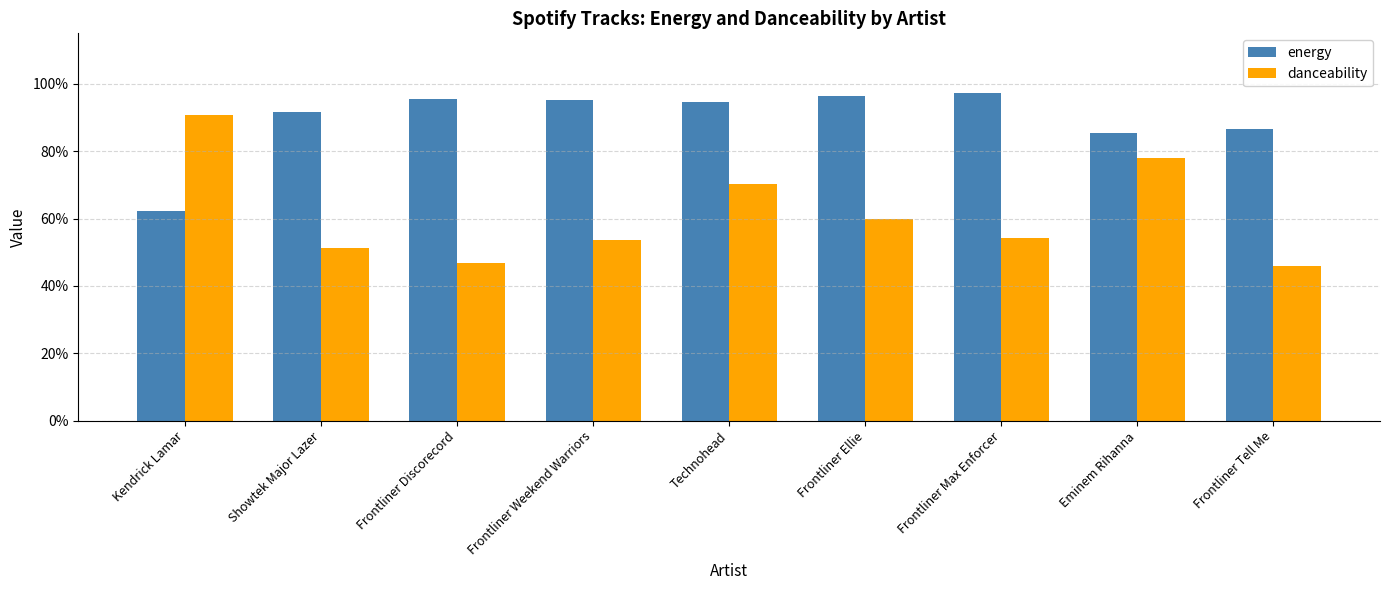

Reading left to right, transcribe all the data shown in this chart.

energy: Kendrick Lamar=0.6	Showtek Major Lazer=0.9	Frontliner Discorecord=1.0	Frontliner Weekend Warriors=1.0	Technohead=0.9	Frontliner Ellie=1.0	Frontliner Max Enforcer=1.0	Eminem Rihanna=0.9	Frontliner Tell Me=0.9
danceability: Kendrick Lamar=0.9	Showtek Major Lazer=0.5	Frontliner Discorecord=0.5	Frontliner Weekend Warriors=0.5	Technohead=0.7	Frontliner Ellie=0.6	Frontliner Max Enforcer=0.5	Eminem Rihanna=0.8	Frontliner Tell Me=0.5